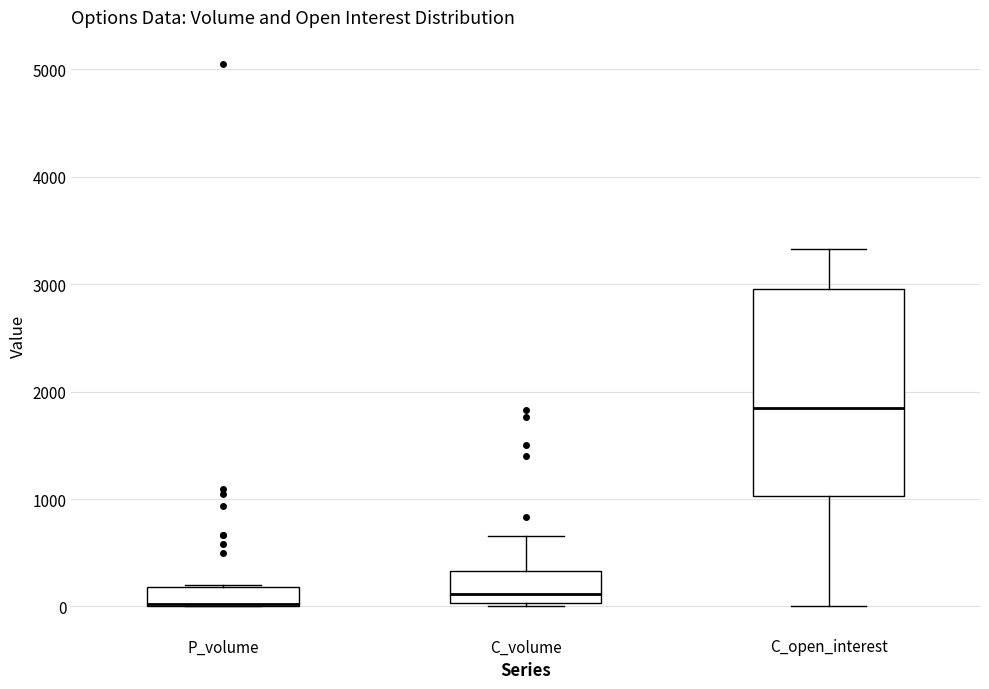

Reading left to right, transcribe this box plot: for each box, give where its median line is, the range the box spans, and where its two whiskers end, as read against the y-axis. The values are not printed on the chart, so give them approximately, as read against the axis.

P_volume: median 0, box 0 to 200, whiskers 0 to 200
C_volume: median 100, box 0 to 300, whiskers 0 to 700
C_open_interest: median 1900, box 1000 to 3000, whiskers 0 to 3300